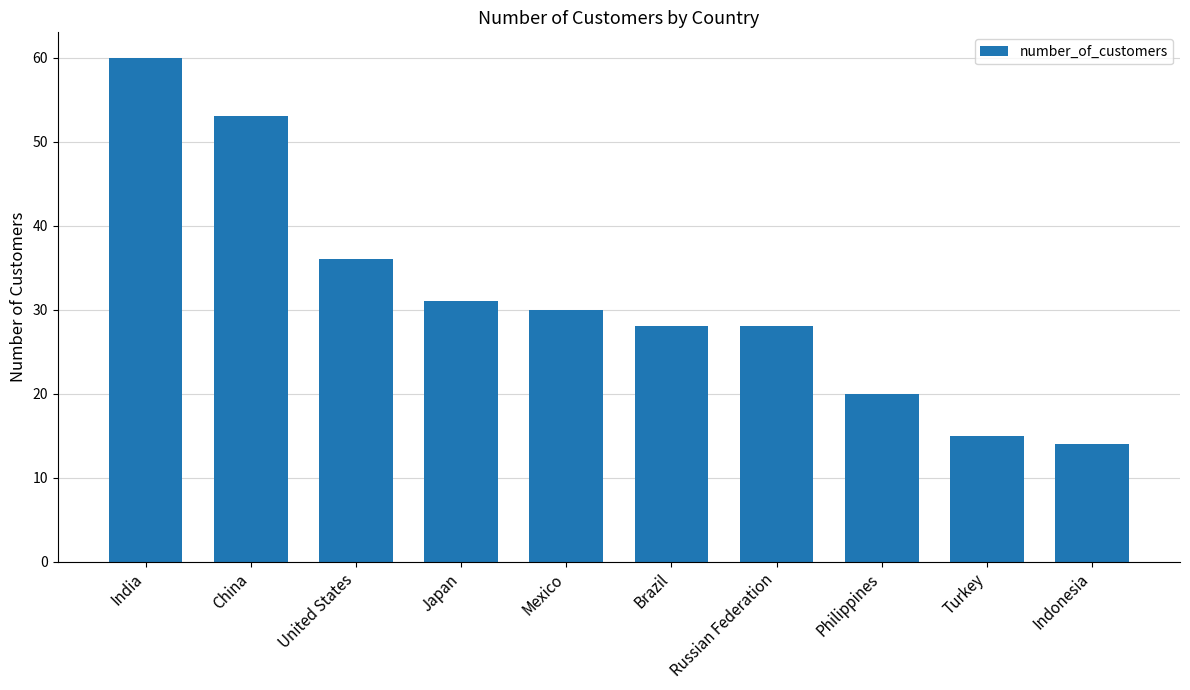

How many series are shown in this chart?

1